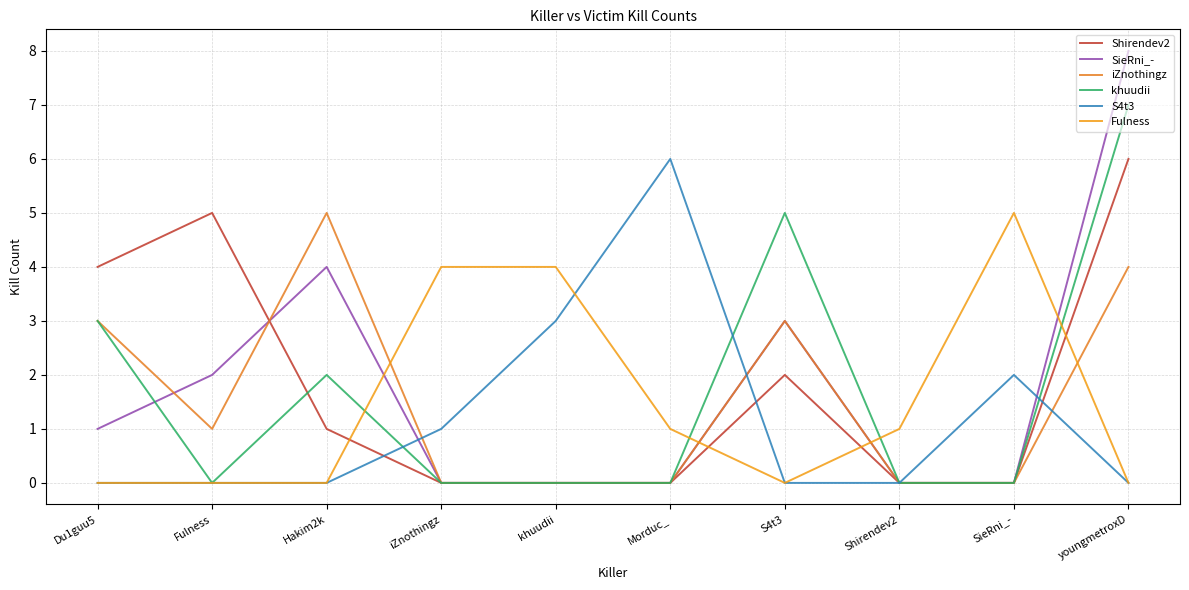

At how many categories does at least one series exceed 1?

9